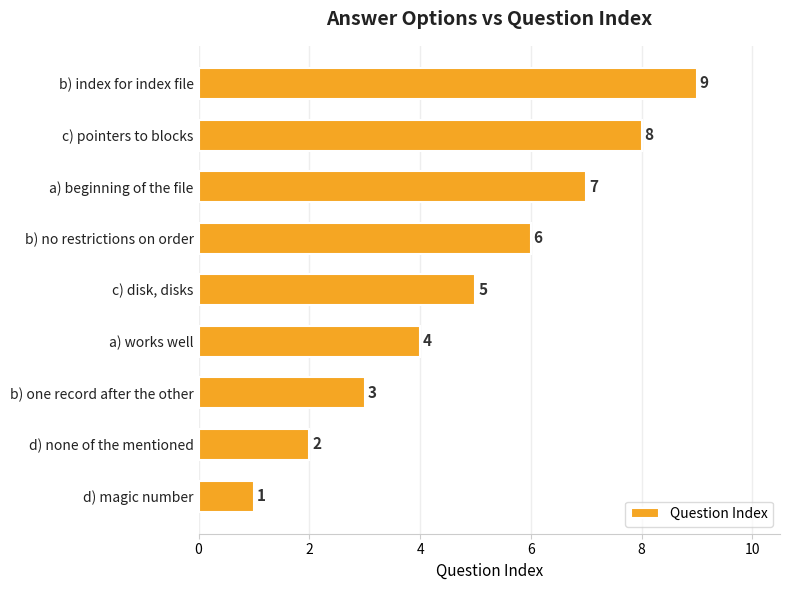

What is the sum of all values?

45